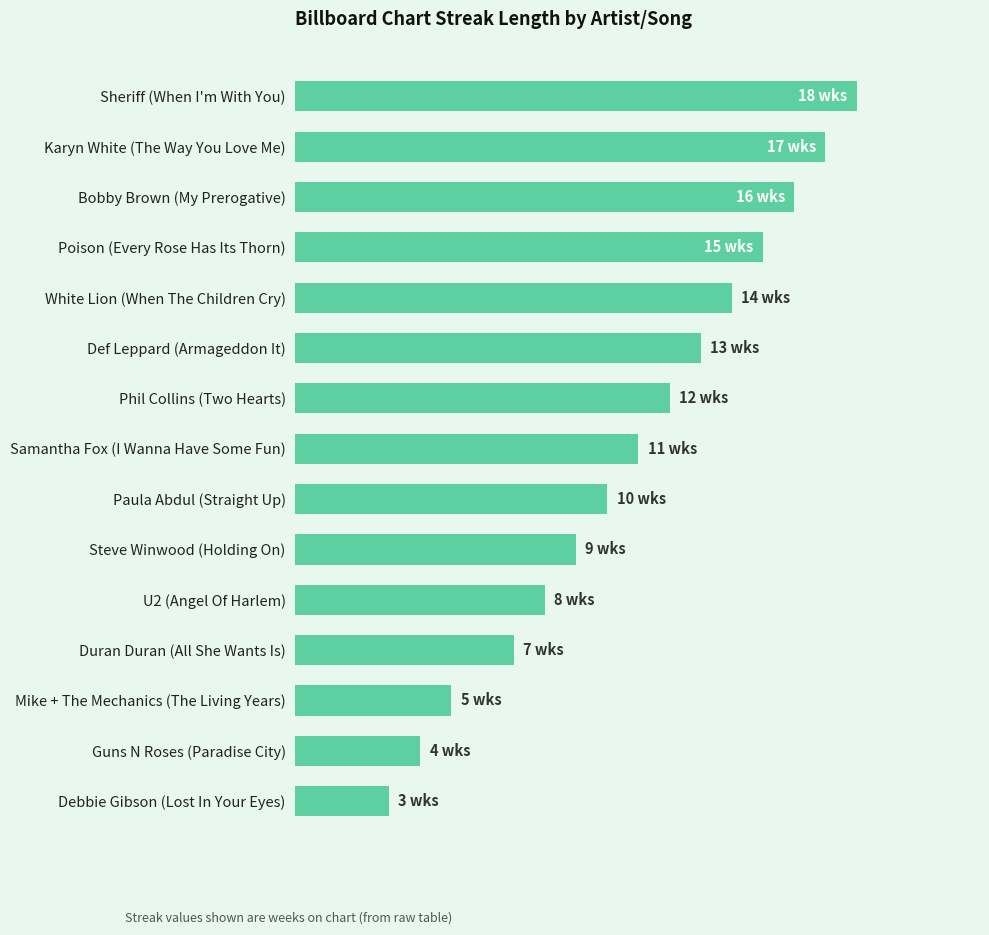

Are the bars horizontal?

Yes